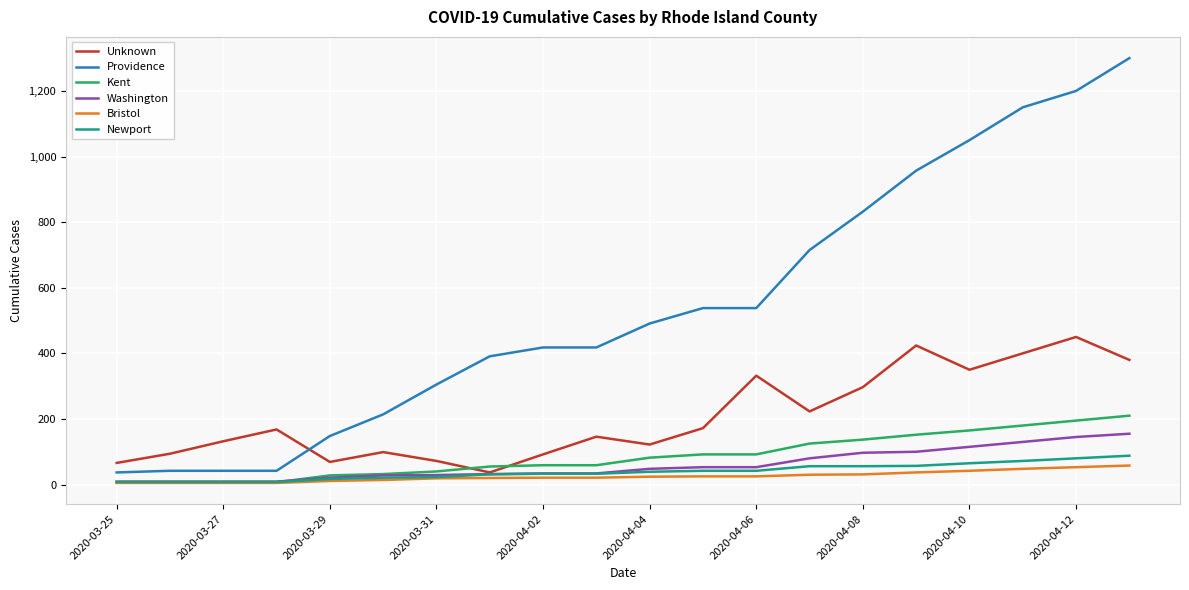

True or false: Bristol and Providence intersect in this chart.

False